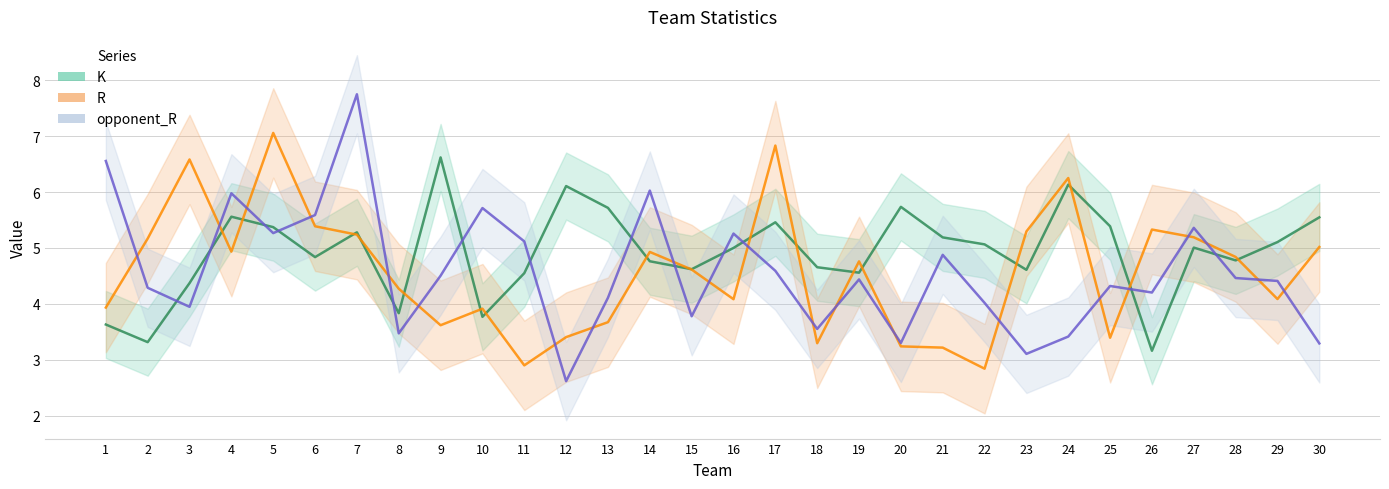

What is the total value across all series at 14?

15.7